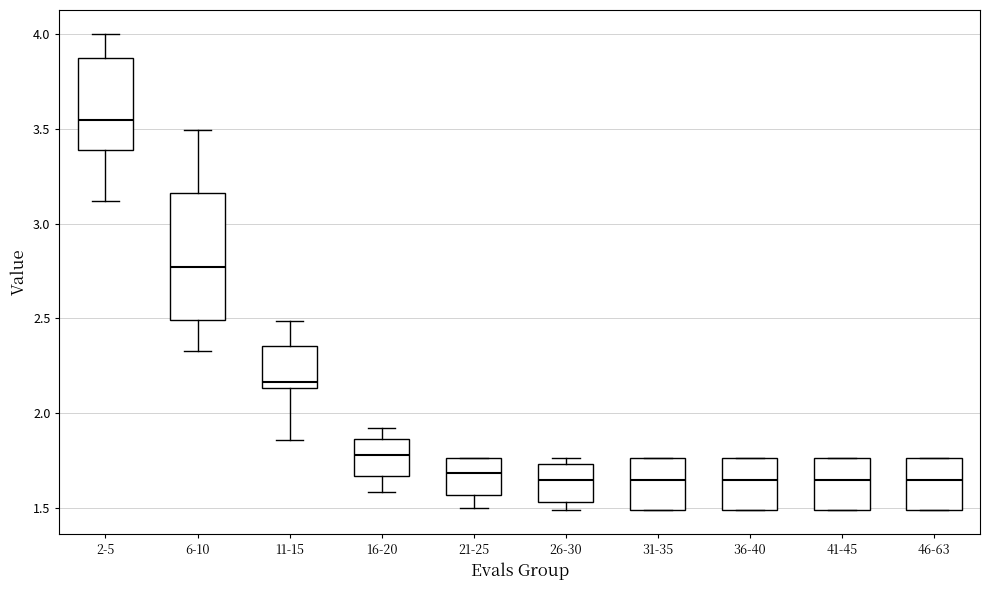

Reading left to right, read every box against the y-axis: the position of its median line, the range the box covers, and the ends of its whiskers. The values are not printed on the chart, so give them approximately, as read against the axis.

2-5: median 3.55, box 3.40 to 3.90, whiskers 3.10 to 4.00
6-10: median 2.75, box 2.50 to 3.15, whiskers 2.35 to 3.50
11-15: median 2.15 (just above the box's lower edge), box 2.15 to 2.35, whiskers 1.85 to 2.50
16-20: median 1.80, box 1.65 to 1.85, whiskers 1.60 to 1.90
21-25: median 1.70, box 1.55 to 1.75, whiskers 1.50 to 1.75
26-30: median 1.65, box 1.55 to 1.75, whiskers 1.50 to 1.75 (just above the box's upper edge)
31-35: median 1.65, box 1.50 to 1.75, whiskers 1.50 to 1.75
36-40: median 1.65, box 1.50 to 1.75, whiskers 1.50 to 1.75
41-45: median 1.65, box 1.50 to 1.75, whiskers 1.50 to 1.75
46-63: median 1.65, box 1.50 to 1.75, whiskers 1.50 to 1.75